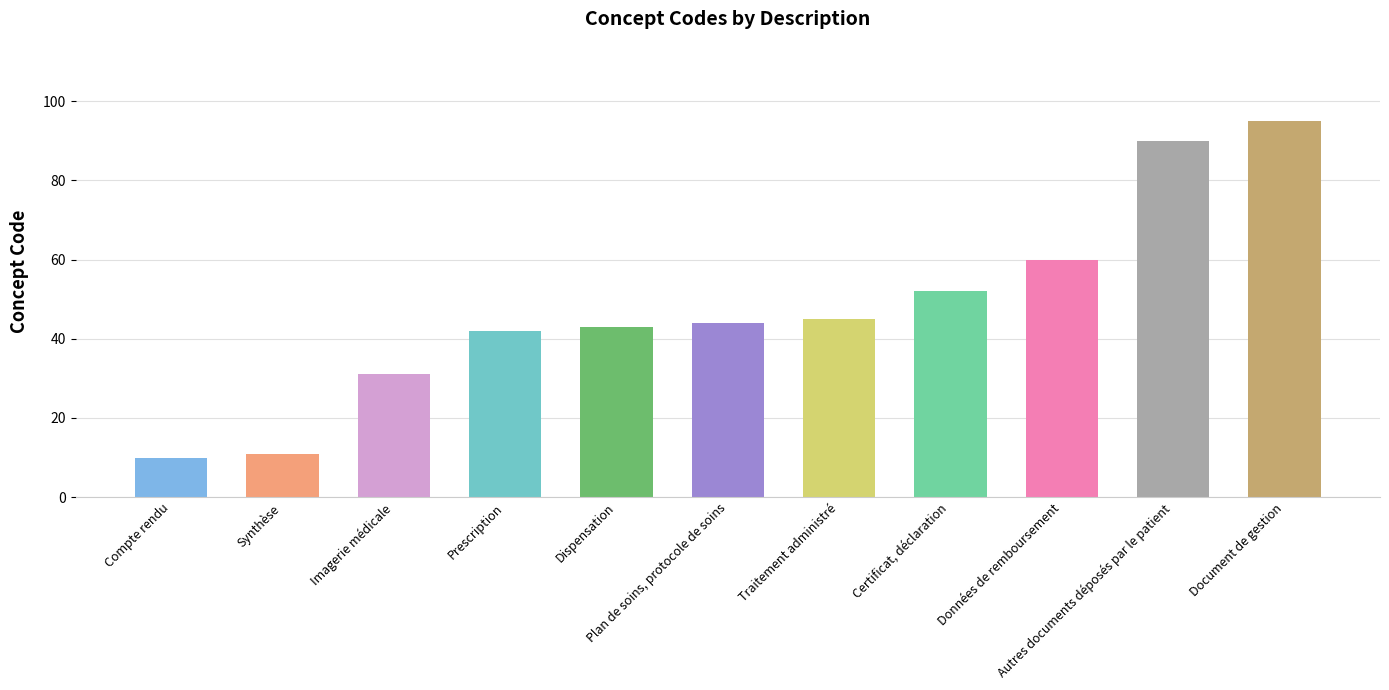

Between Dispensation and Imagerie médicale, which is larger?

Dispensation